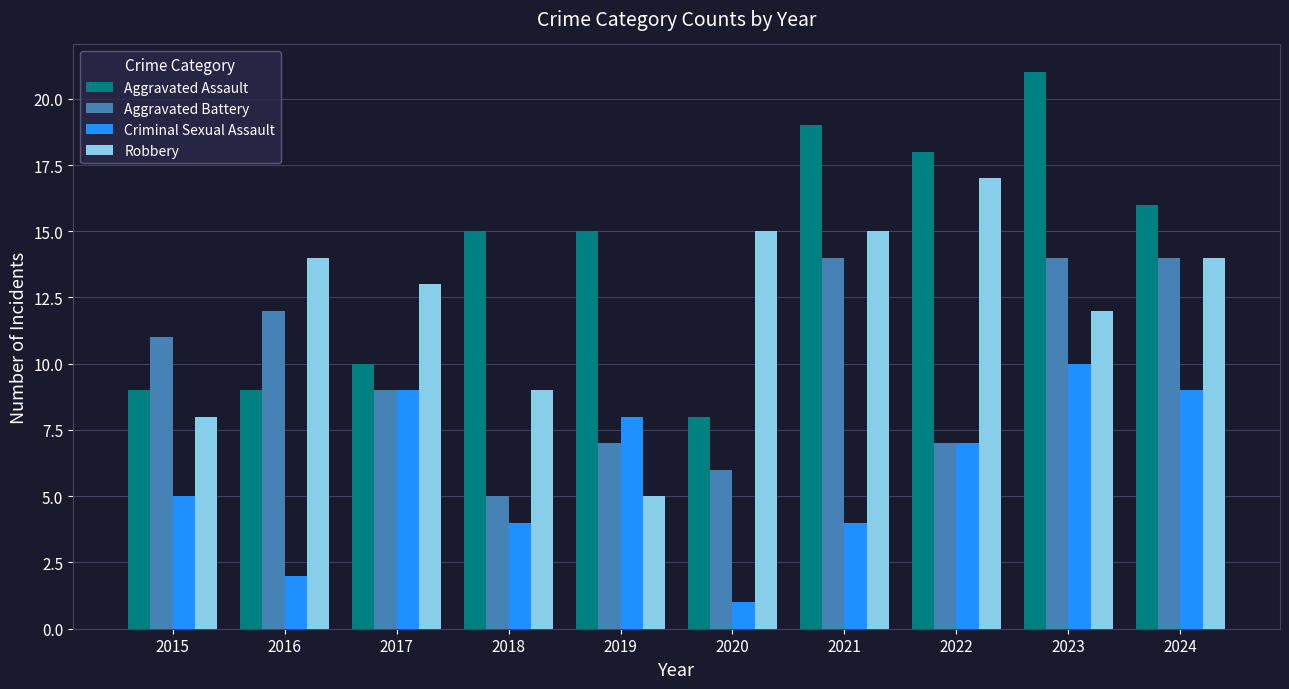

What is the value of the Robbery bar at the 10th from the left?

14